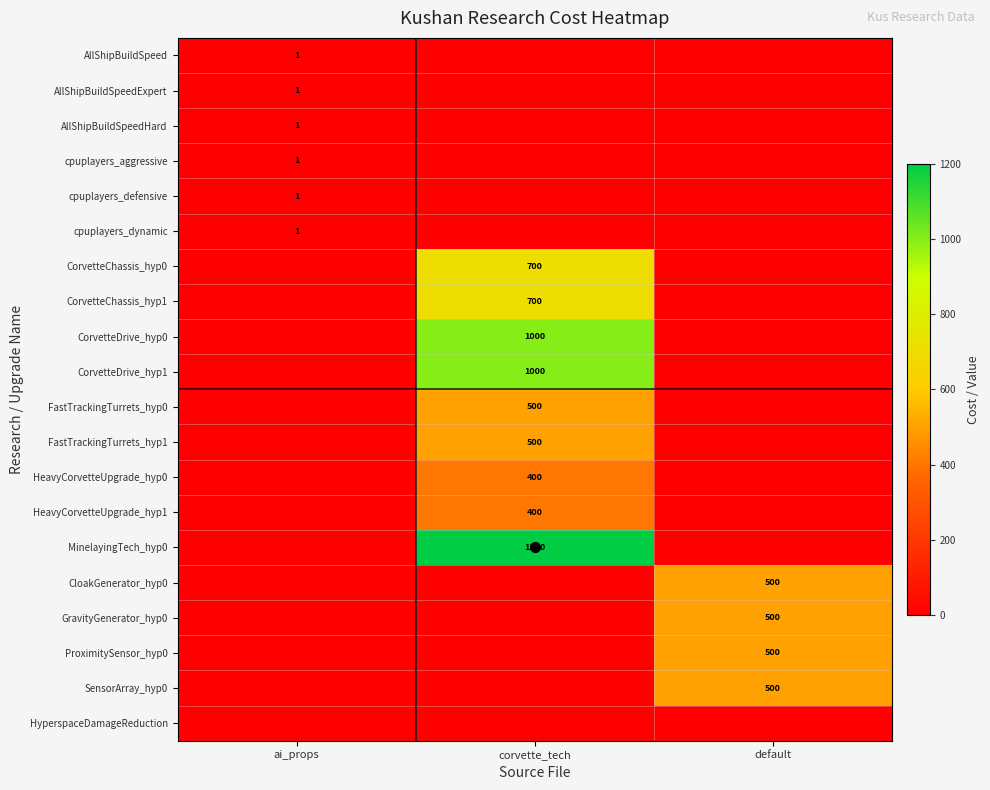

Which label corresponds to the smallest value in the chart?

corvette_tech